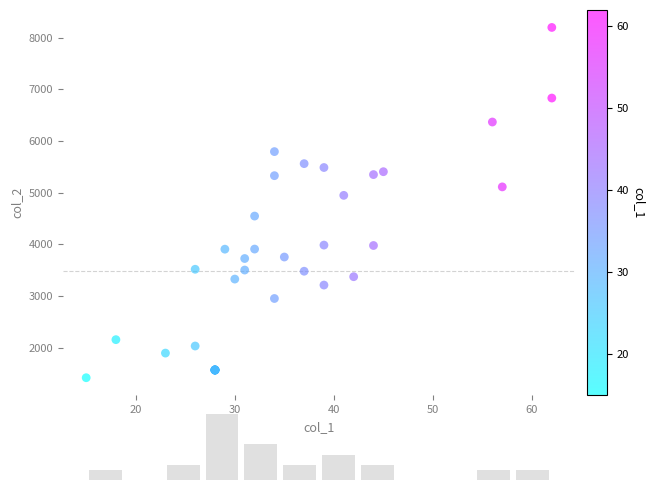

What Y value in the scatter plot is closest to 4809?

4949